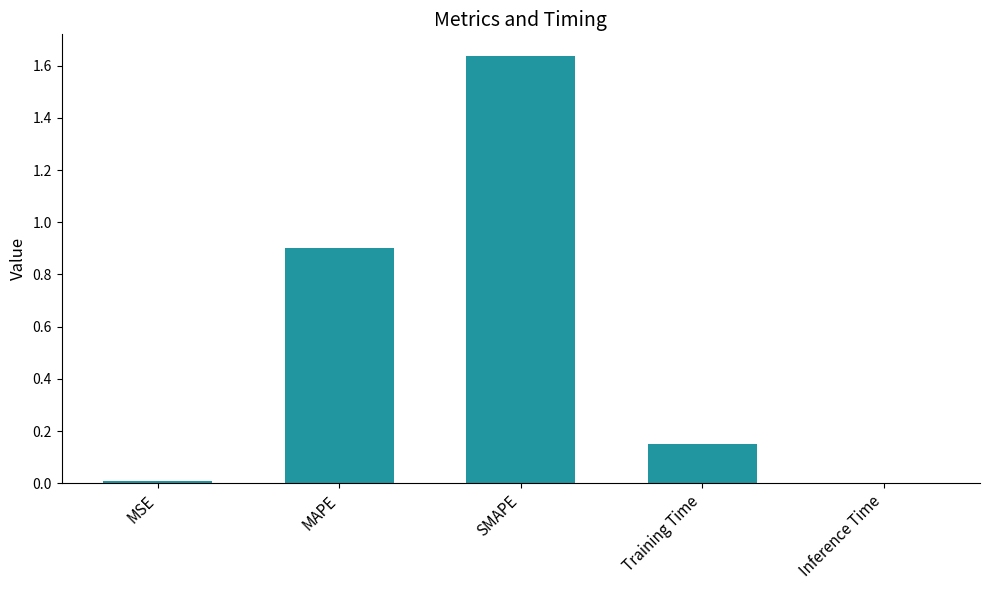

How many distinct data groups are displayed?

1